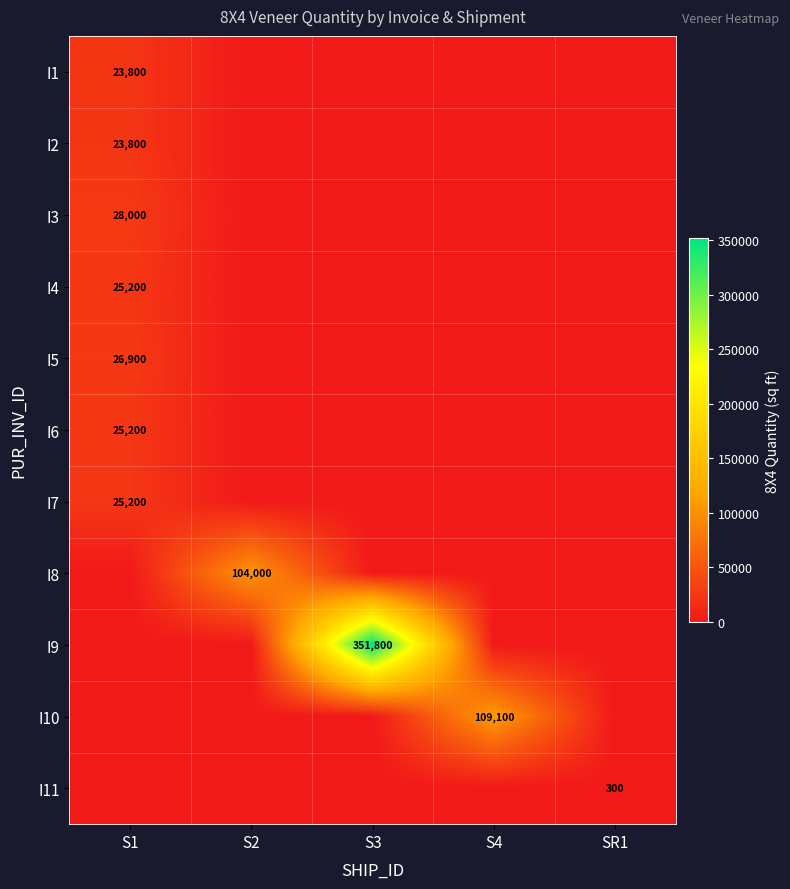

The I5 series shows 47546 at S1. True or false?

False